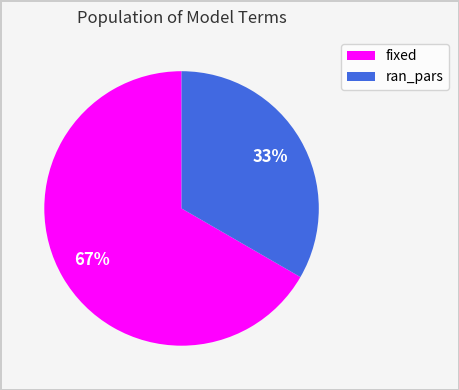

Between fixed and ran_pars, which is larger?

fixed